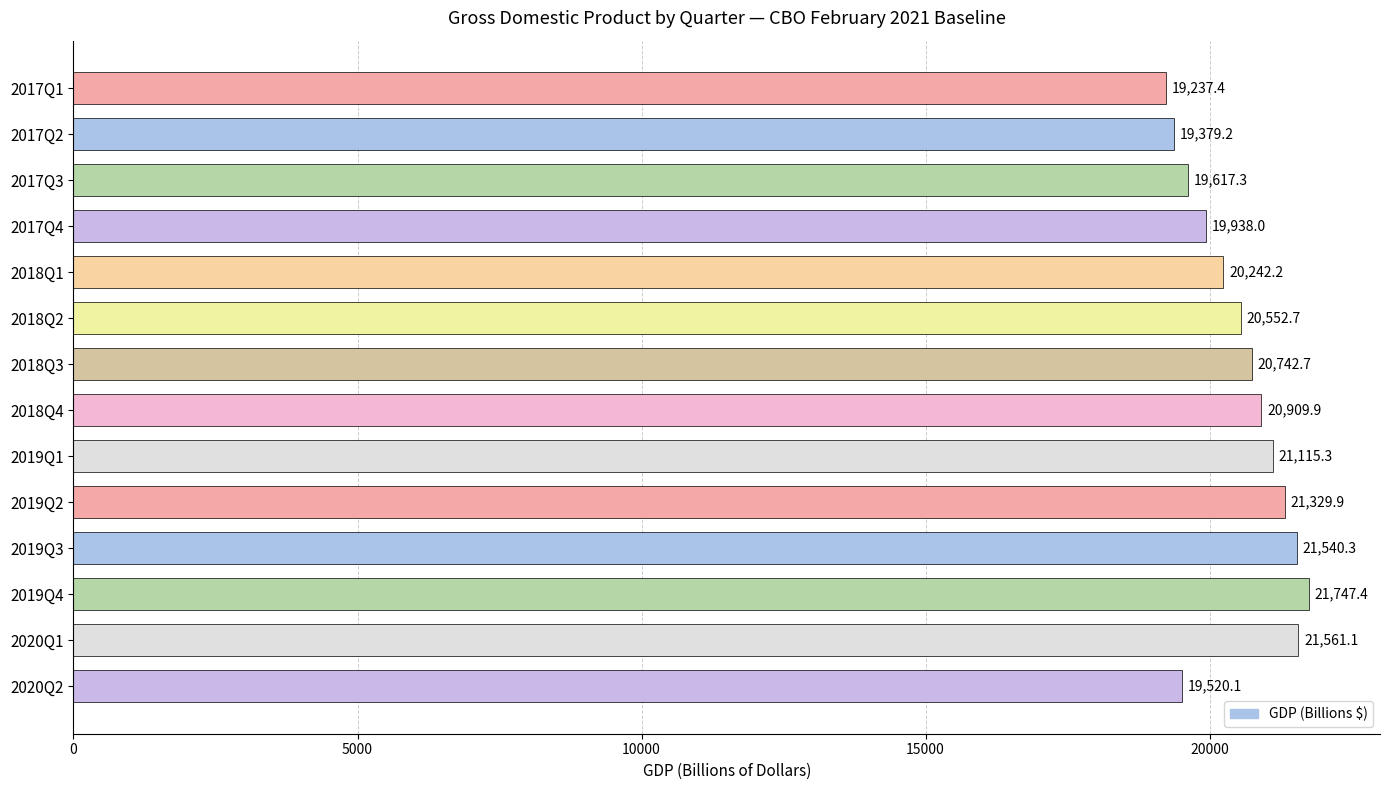

Which category has the lowest value across all series?

2017Q1